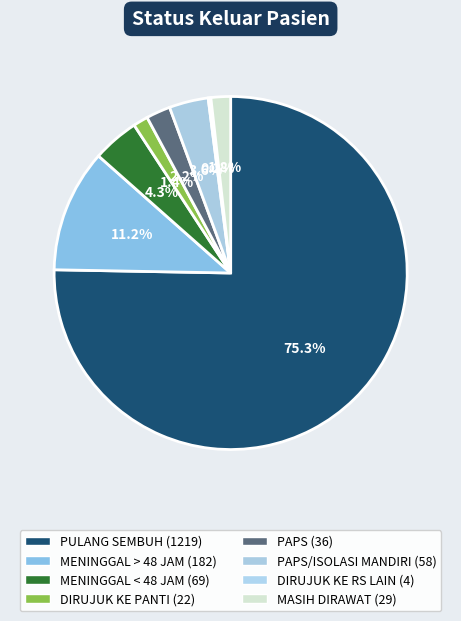

Which category accounts for the majority?

PULANG SEMBUH